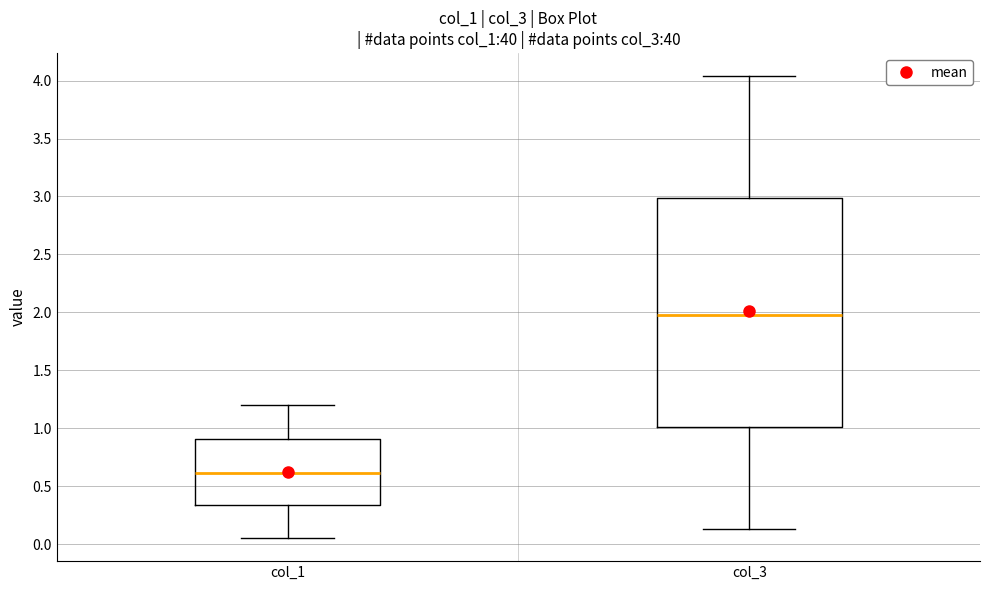

Where is the lower edge of the box for col_3 on the y-axis? The values are not printed on the chart, so give them approximately, as read against the axis.

1.00